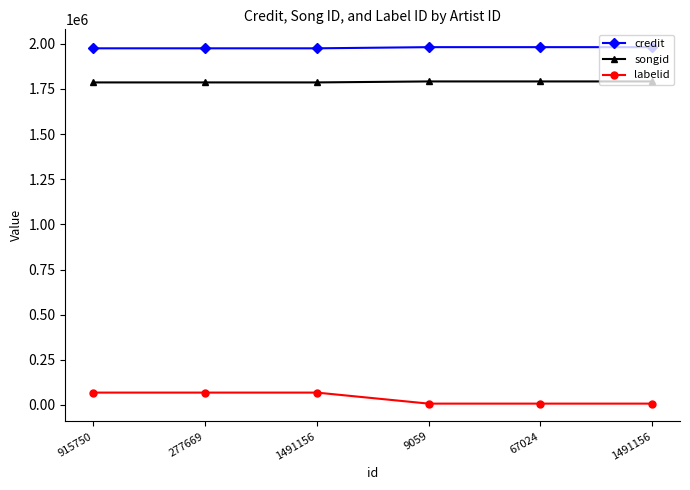

What are all the series names shown in the legend?

credit, songid, labelid